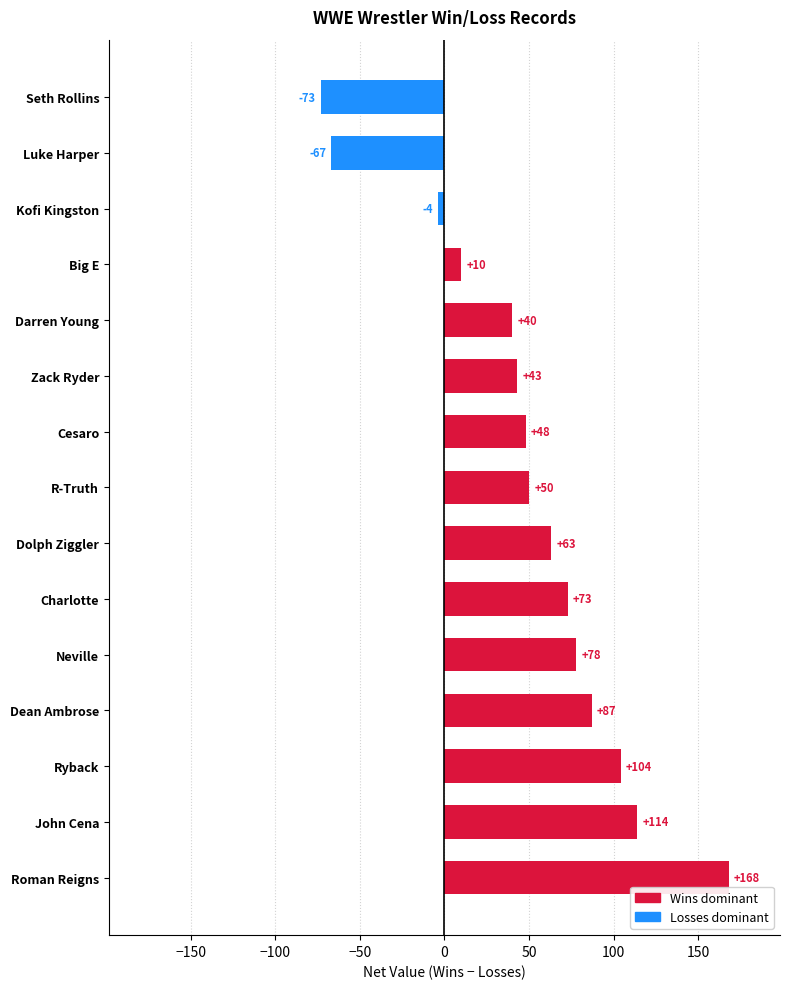

Rank the categories by value from lowest to highest.

Seth Rollins, Luke Harper, Kofi Kingston, Big E, Darren Young, Zack Ryder, Cesaro, R-Truth, Dolph Ziggler, Charlotte, Neville, Dean Ambrose, Ryback, John Cena, Roman Reigns